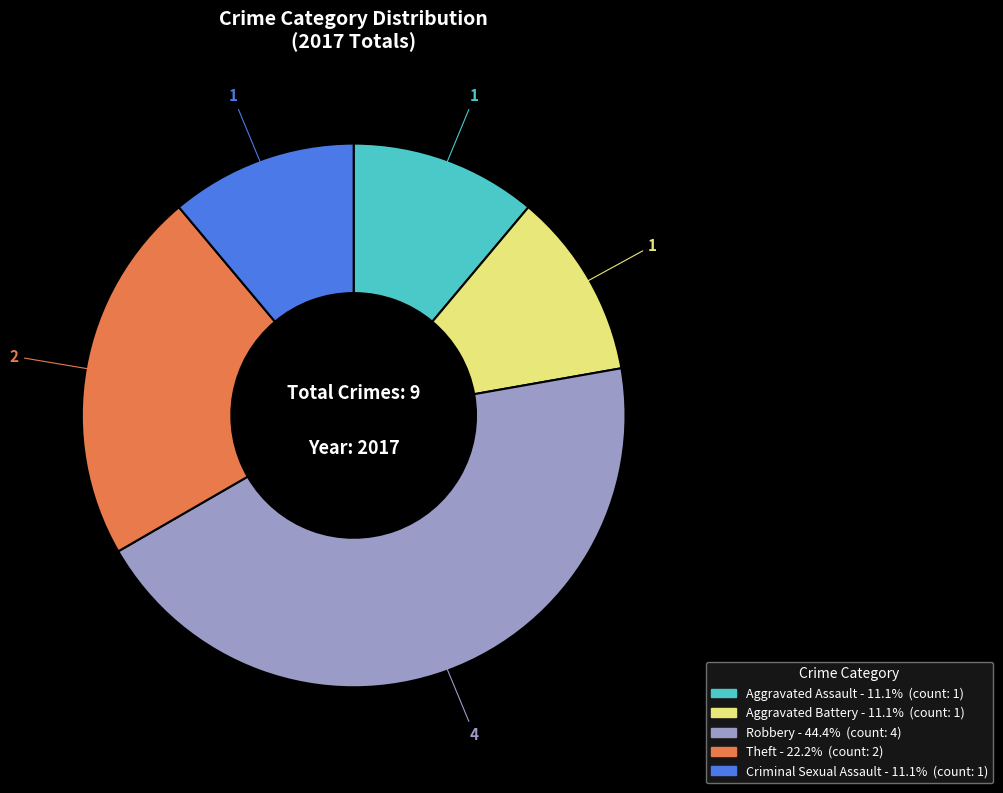

Which slice is the largest?

Robbery